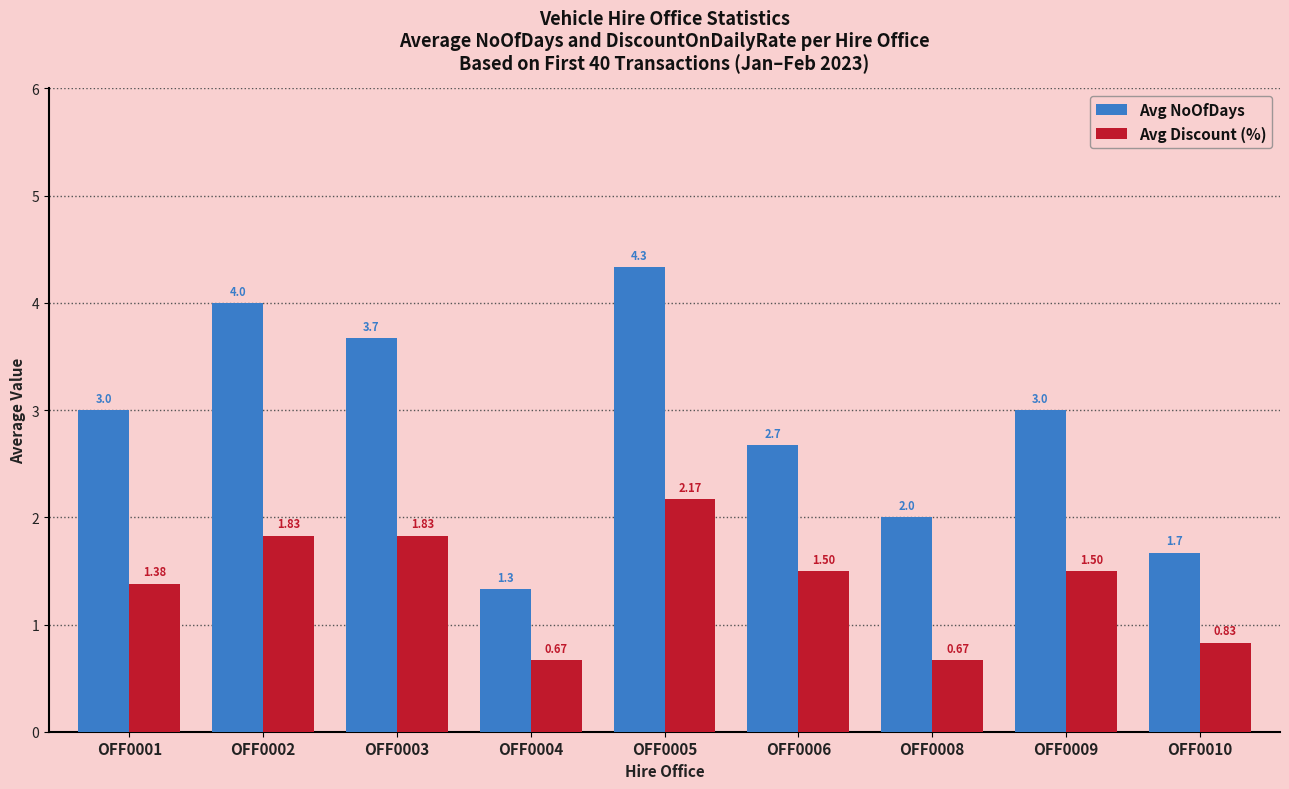

What is the total value across all series at OFF0005?

6.5